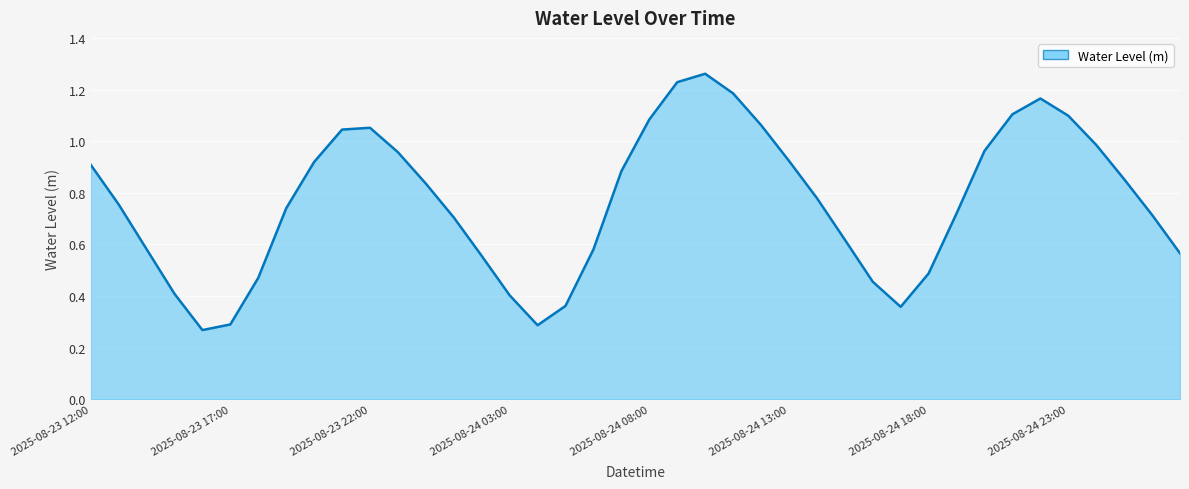

What is the minimum value shown in the chart?

0.3